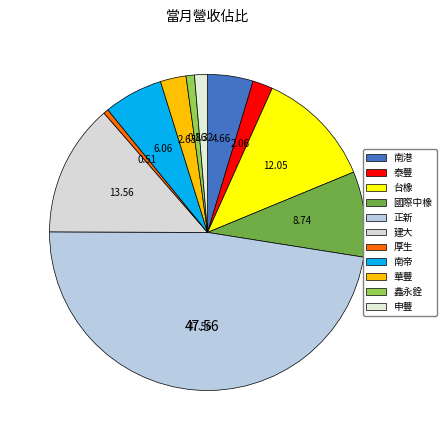

Do 厚生 and 鑫永銓 together represent more than half of the pie?

No